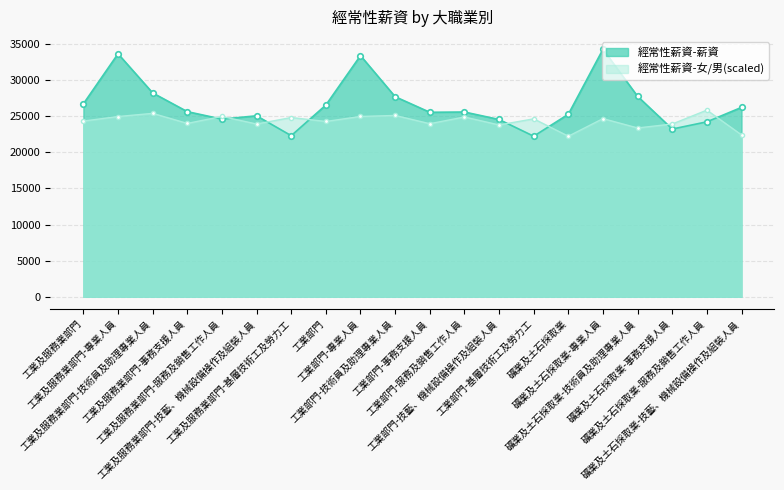

Between which two adjacent categories do 經常性薪資-女/男 and 經常性薪資-薪資 first intersect?

工業及服務業部門-事務支援人員 and 工業及服務業部門-服務及銷售工作人員